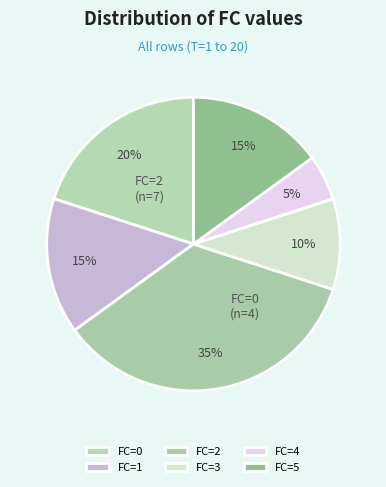

What is the largest slice in the pie chart?

FC=2